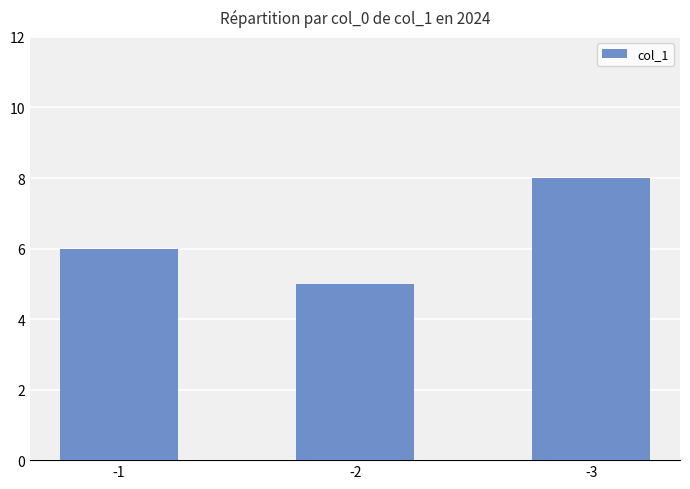

What is the sum of all values?

19